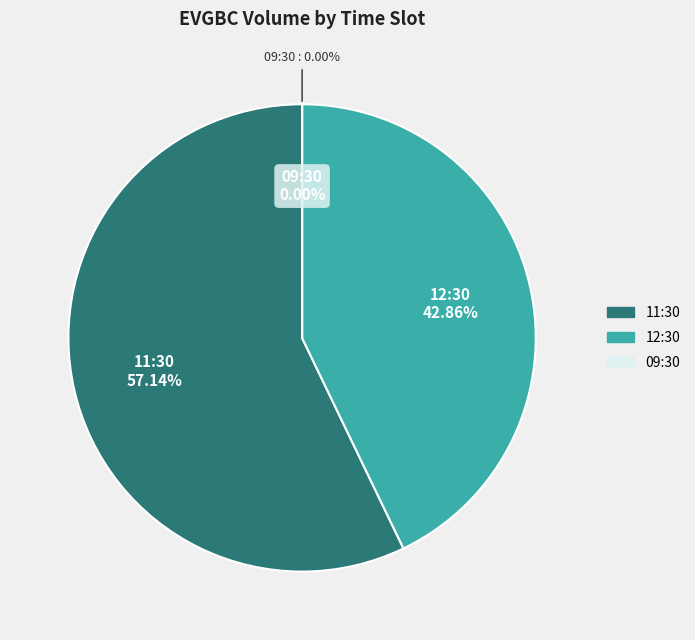

To the nearest percent, what is the combined percentage of 09:30 and 11:30?

57%